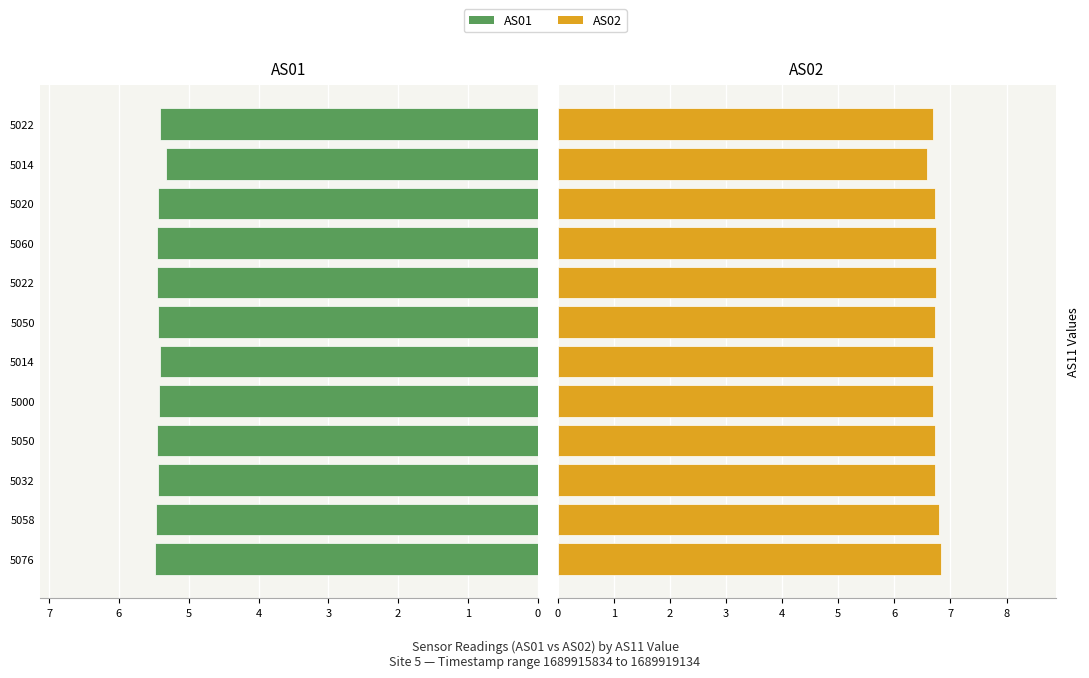

Which series has the largest total across all categories?

AS02